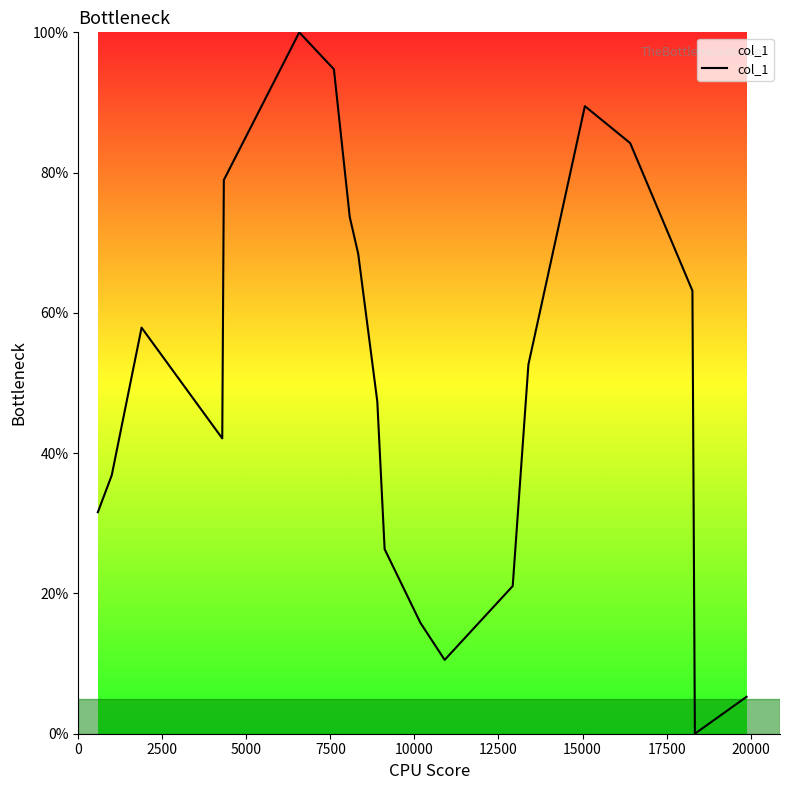

What is the difference between the maximum and minimum values?

100.0